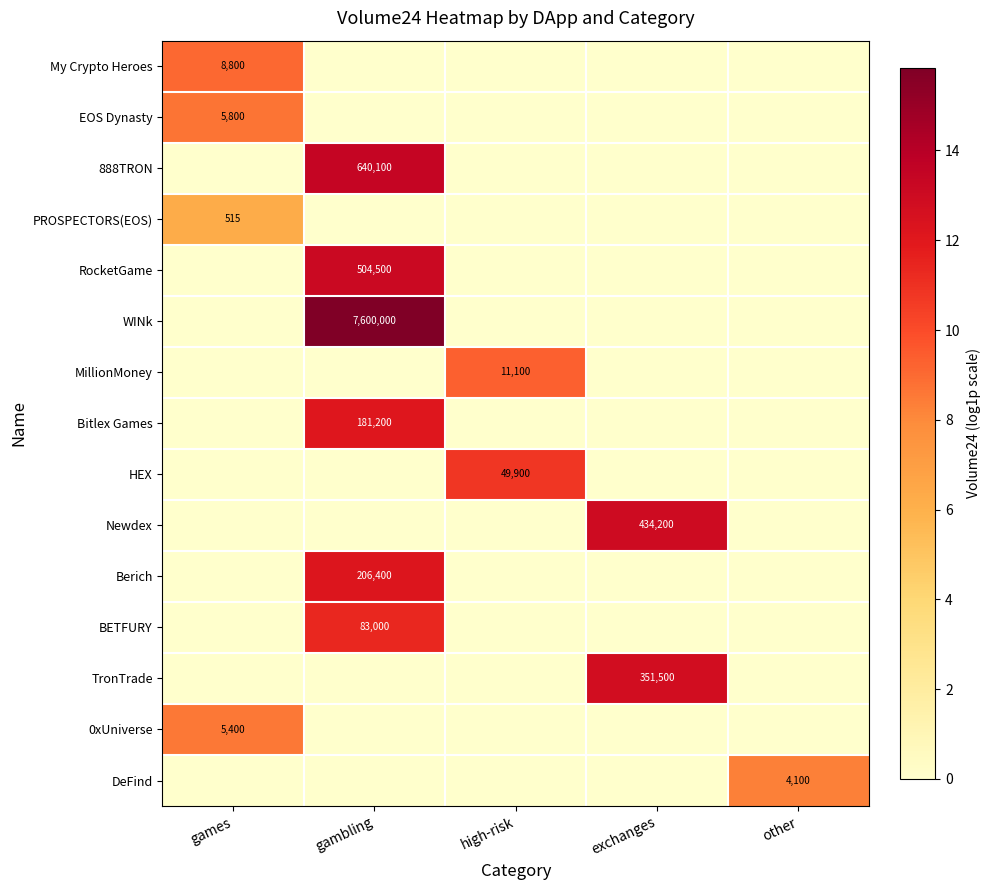

How many data points does each series have?

5